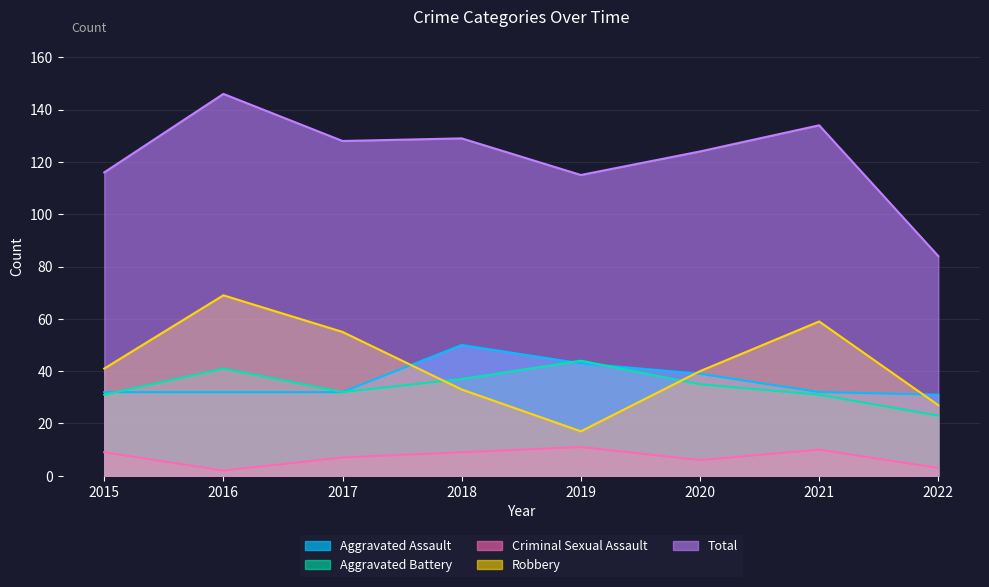

At 2019, list the series in order from smallest to largest.

Criminal Sexual Assault, Robbery, Aggravated Assault, Aggravated Battery, Total